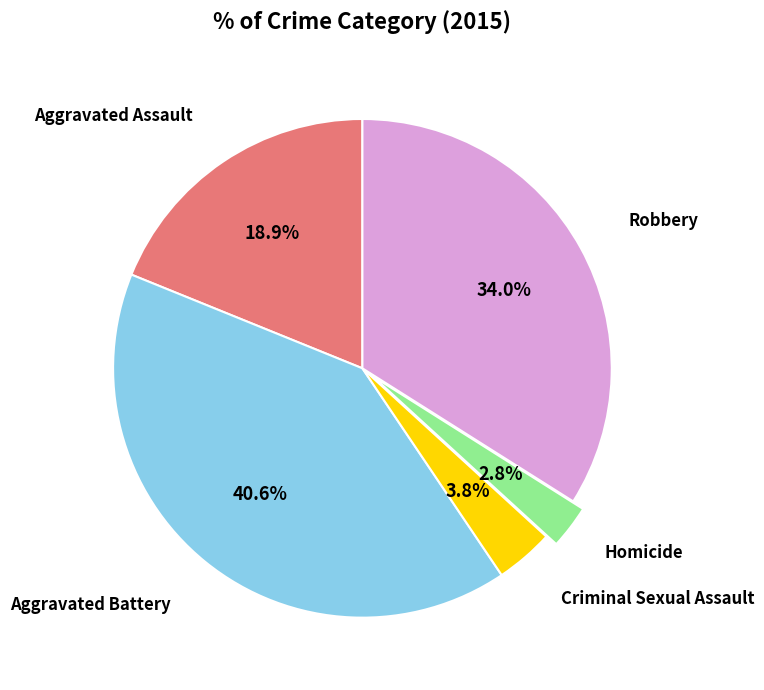

Is there a majority slice in this chart?

No